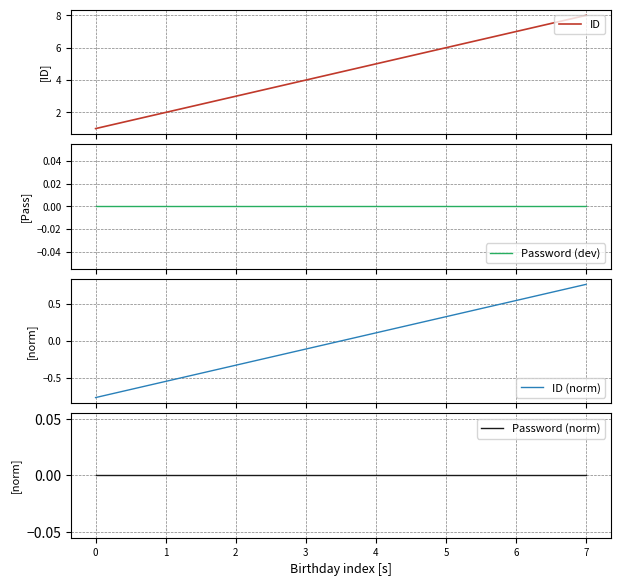

Reading left to right, transcribe all the data shown in this chart.

ID: 1.0	2.0	3.0	4.0	5.0	6.0	7.0	8.0
Password (dev): 0.0	0.0	0.0	0.0	0.0	0.0	0.0	0.0
ID (norm): -0.8	-0.5	-0.3	-0.1	0.1	0.3	0.5	0.8
Password (norm): 0.0	0.0	0.0	0.0	0.0	0.0	0.0	0.0